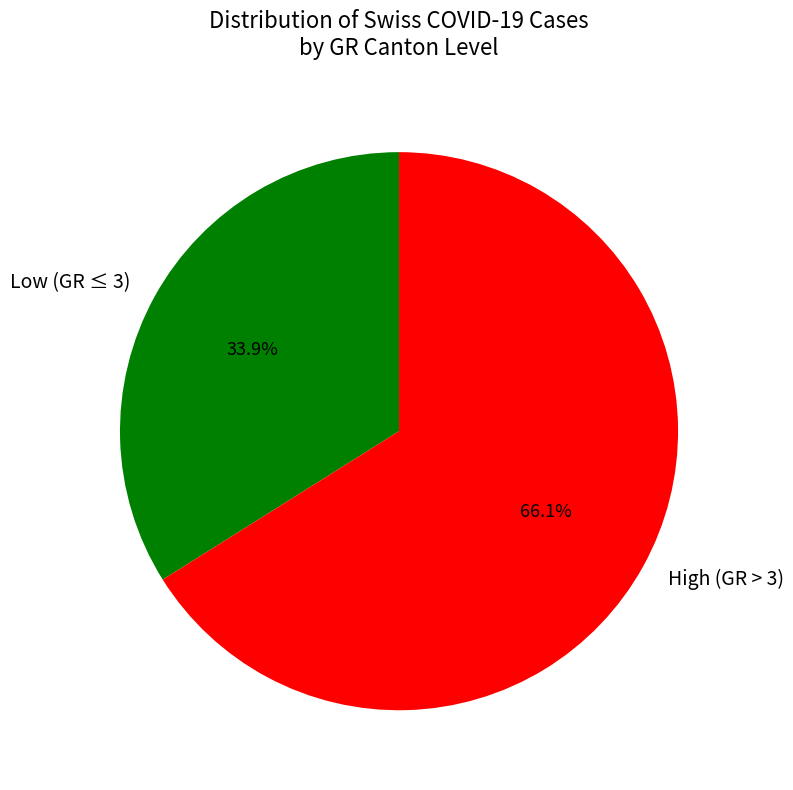

Rank the categories by value from lowest to highest.

Low (GR ≤ 3), High (GR > 3)